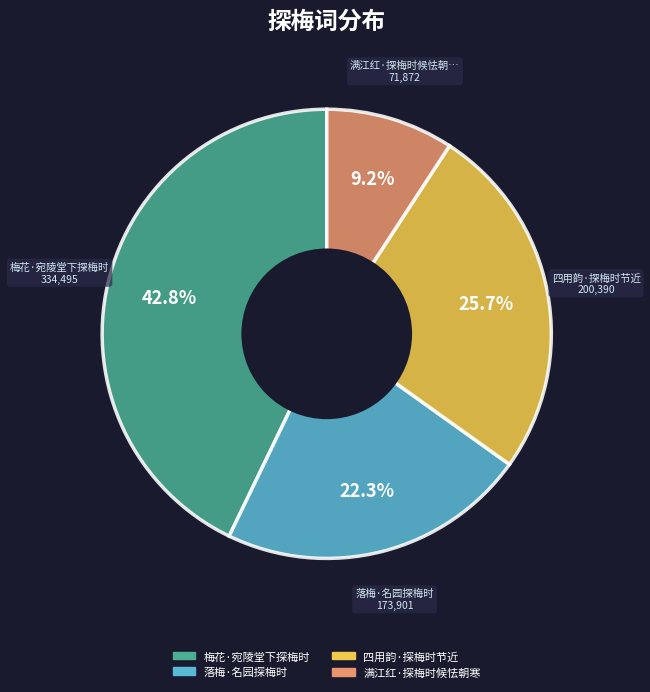

Is it true that 落梅·名园探梅时 is 22% of the pie?

True